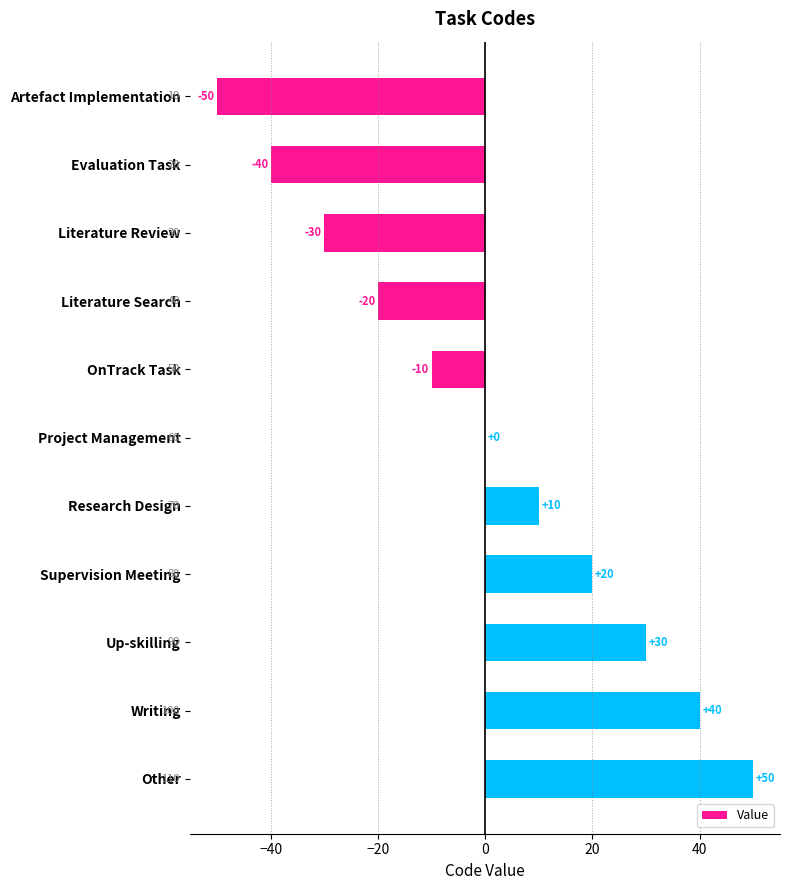

Are the bars horizontal?

Yes